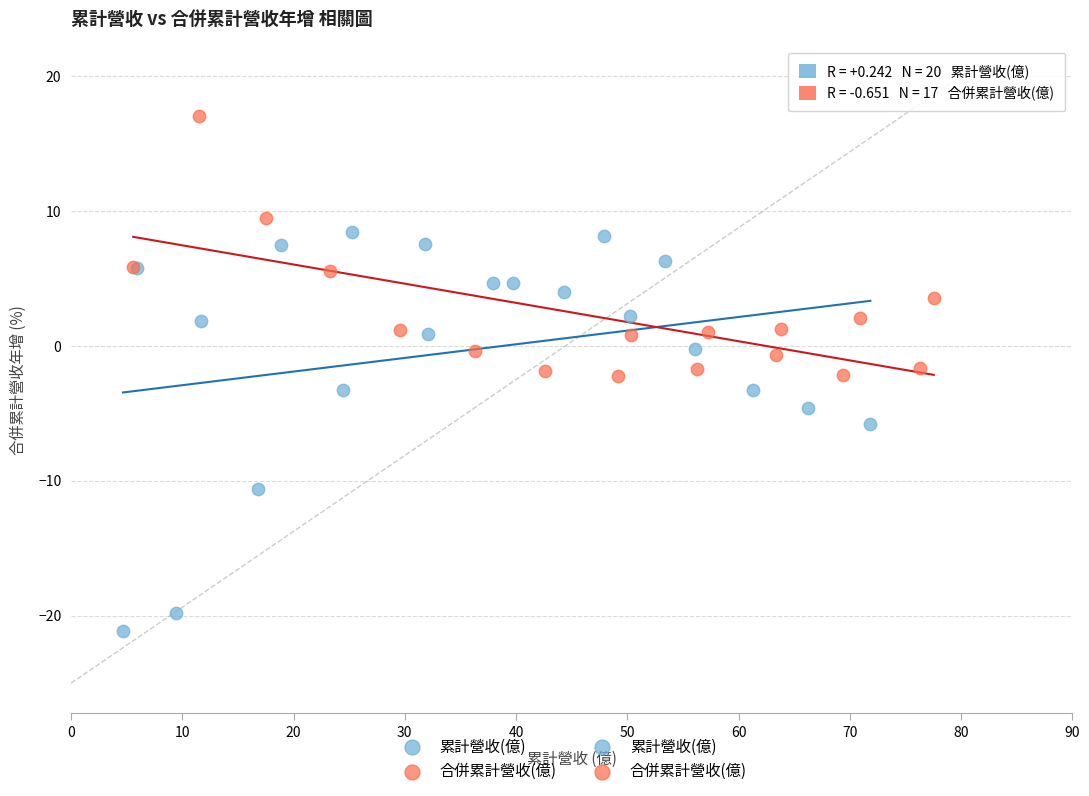

Which series contains the highest Y value?

合併累計營收(億)